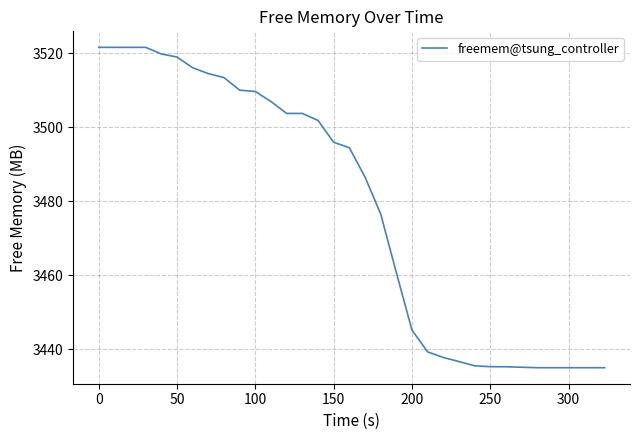

What is the greatest value displayed?

3521.6